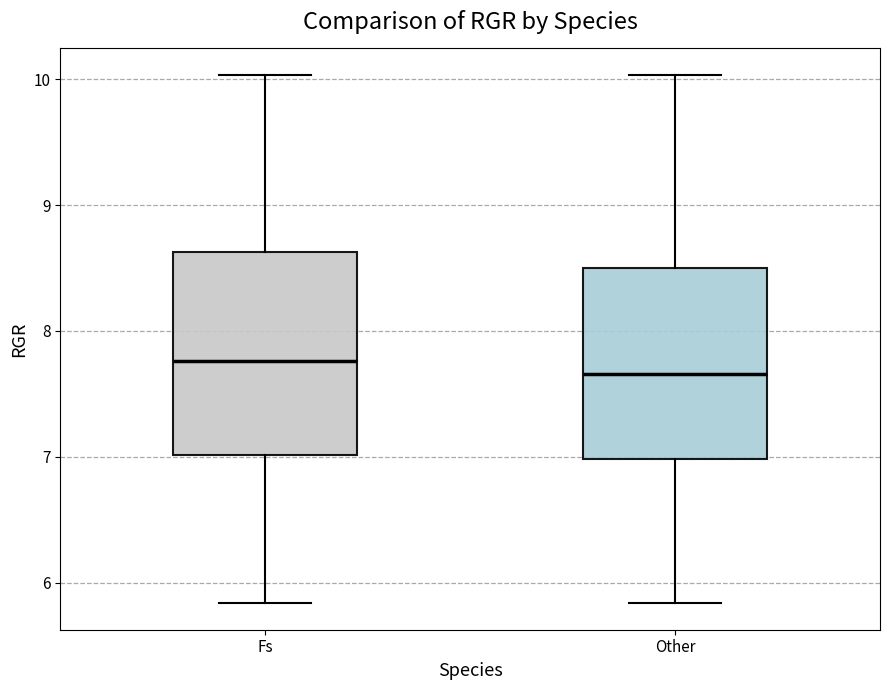

Where does the lower whisker of the box for Fs end on the y-axis? The values are not printed on the chart, so give them approximately, as read against the axis.

5.8